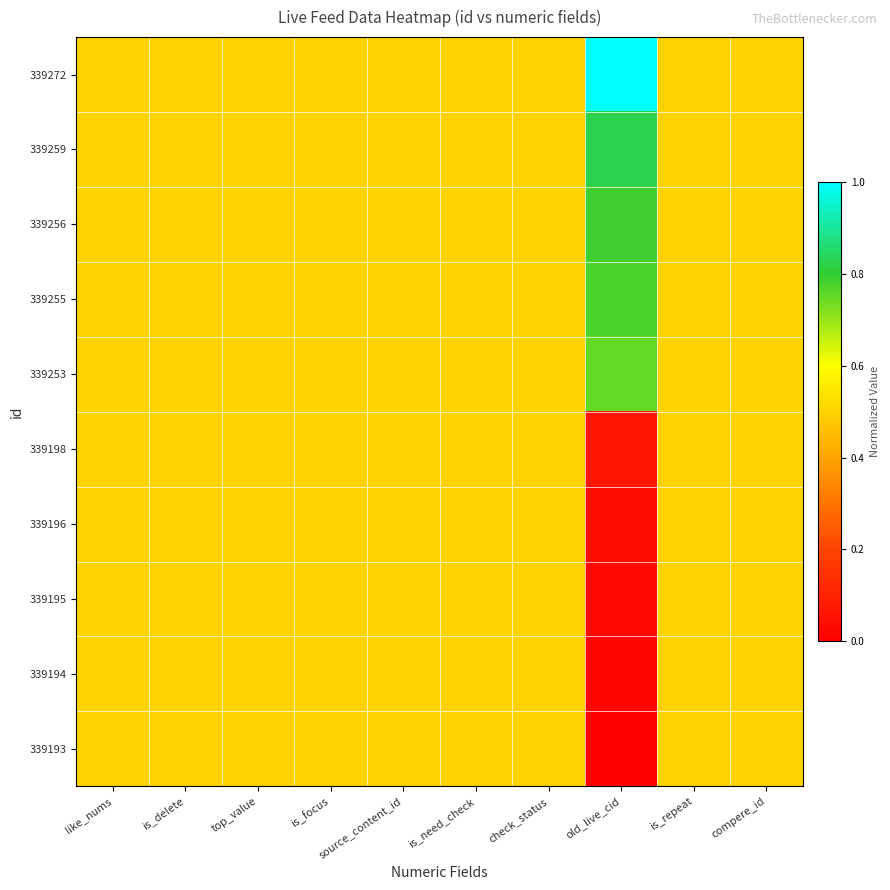

Which series has the largest total across all categories?

339272